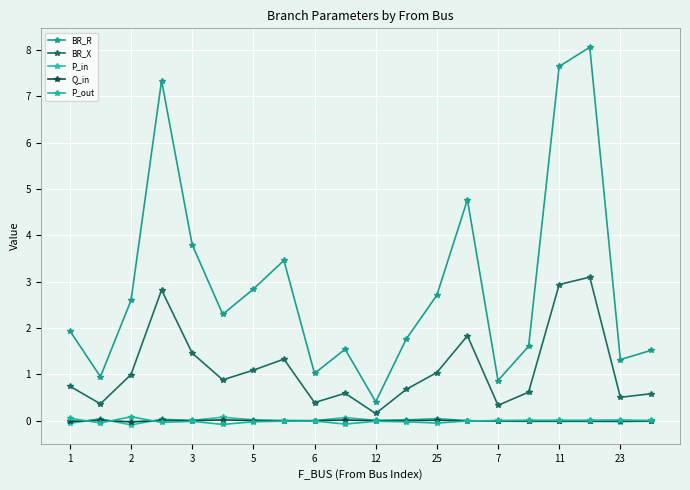

Count the number of categories in the chart.

20